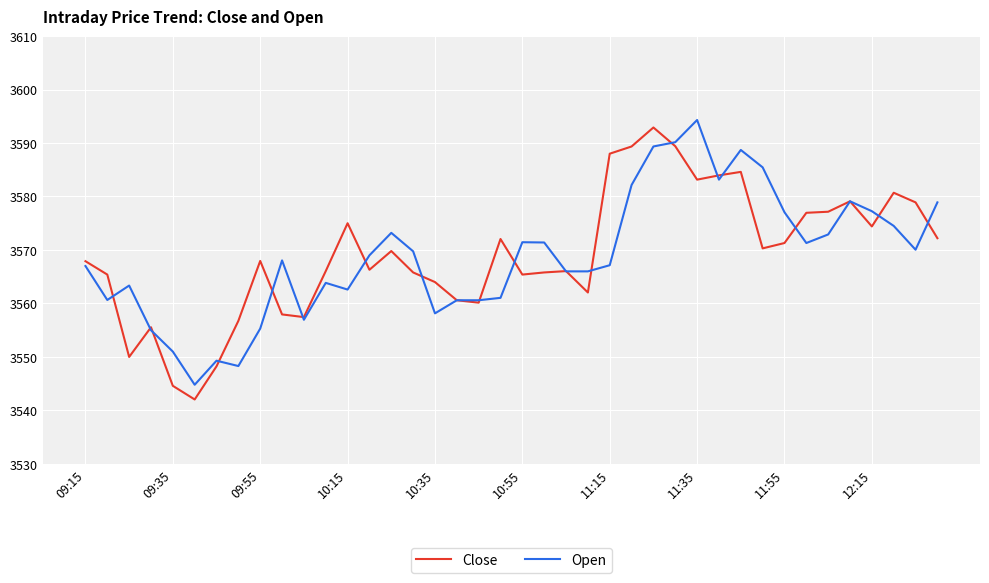

What is the lowest value of the Open series?

3544.8